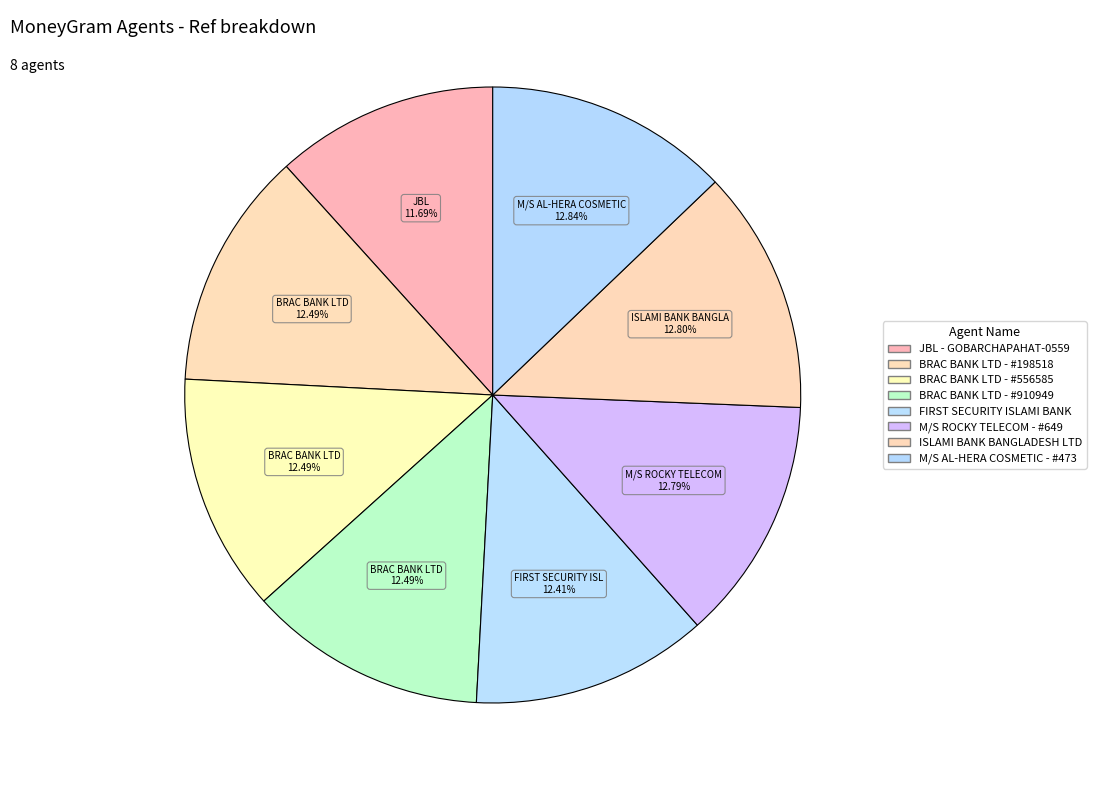

To the nearest percent, what is the difference between the largest and smallest slice percentages?

1%